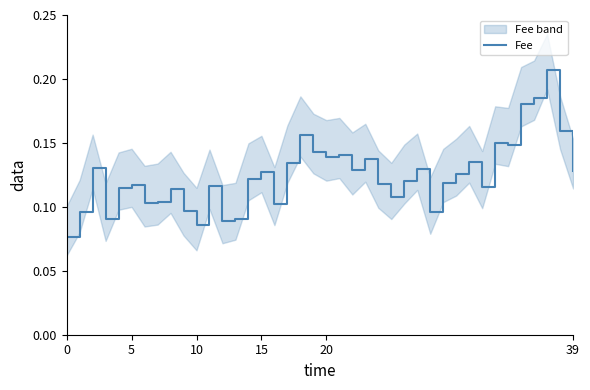

Reading left to right, list all the values displayed in this chart.

0.1	0.1	0.1	0.1	0.1	0.1	0.1	0.1	0.1	0.1	0.1	0.1	0.1	0.1	0.1	0.1	0.1	0.1	0.2	0.1	0.1	0.1	0.1	0.1	0.1	0.1	0.1	0.1	0.1	0.1	0.1	0.1	0.1	0.2	0.1	0.2	0.2	0.2	0.2	0.1